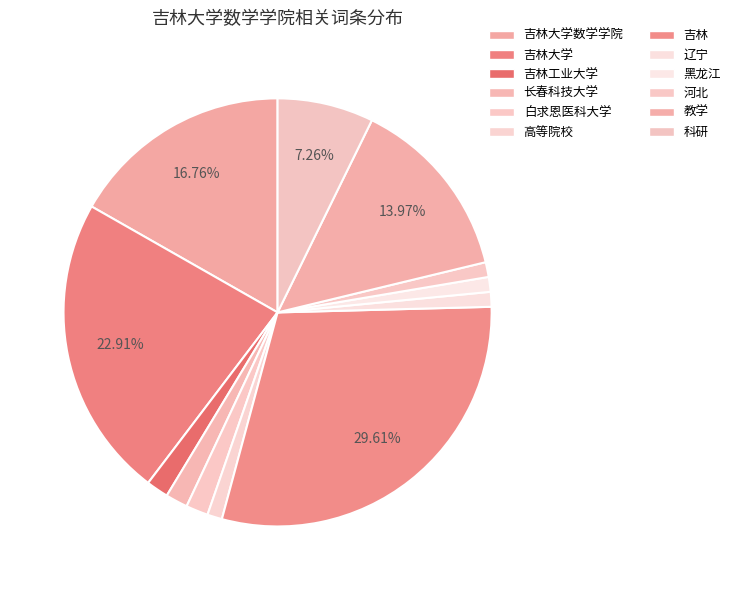

How many slices are in this pie chart?

12